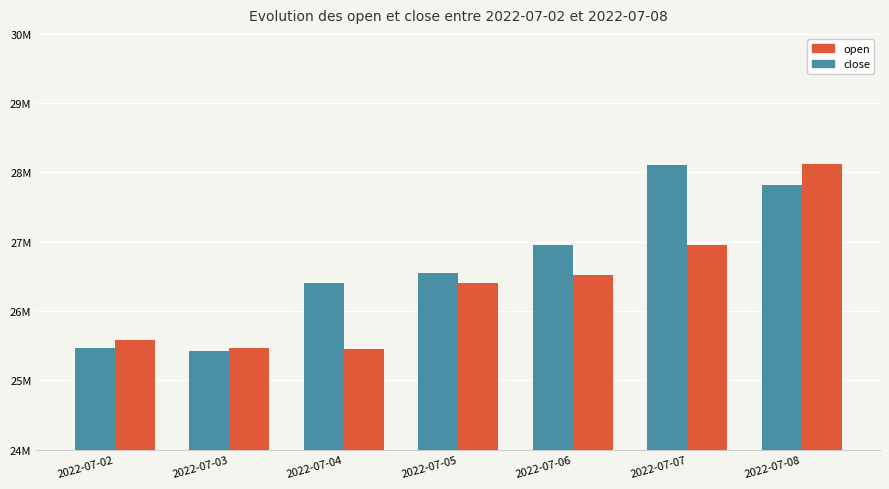

Does the chart contain any negative values?

No